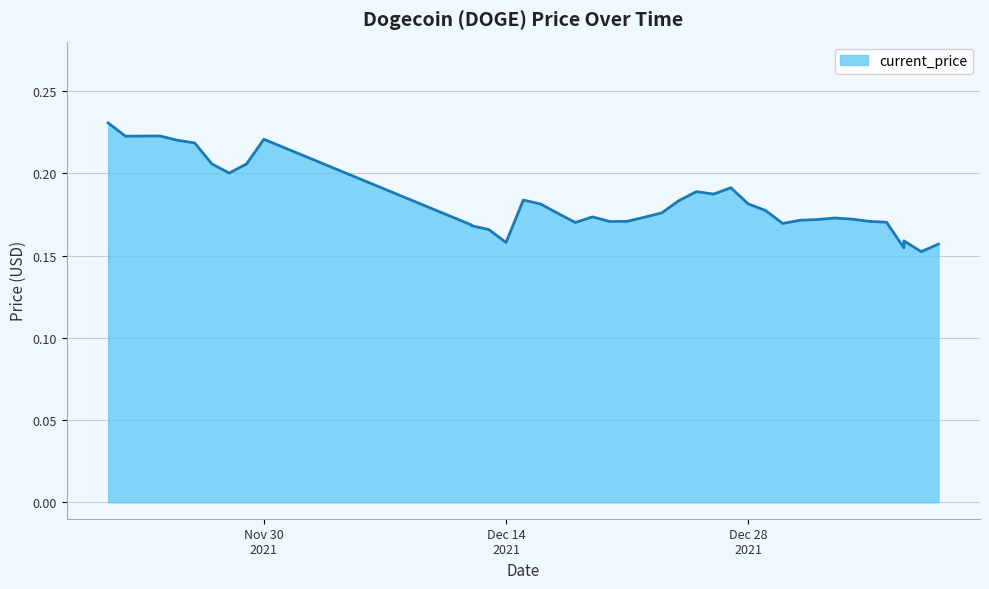

Is it true that the value at 11/23/2021 is 0.3?

False